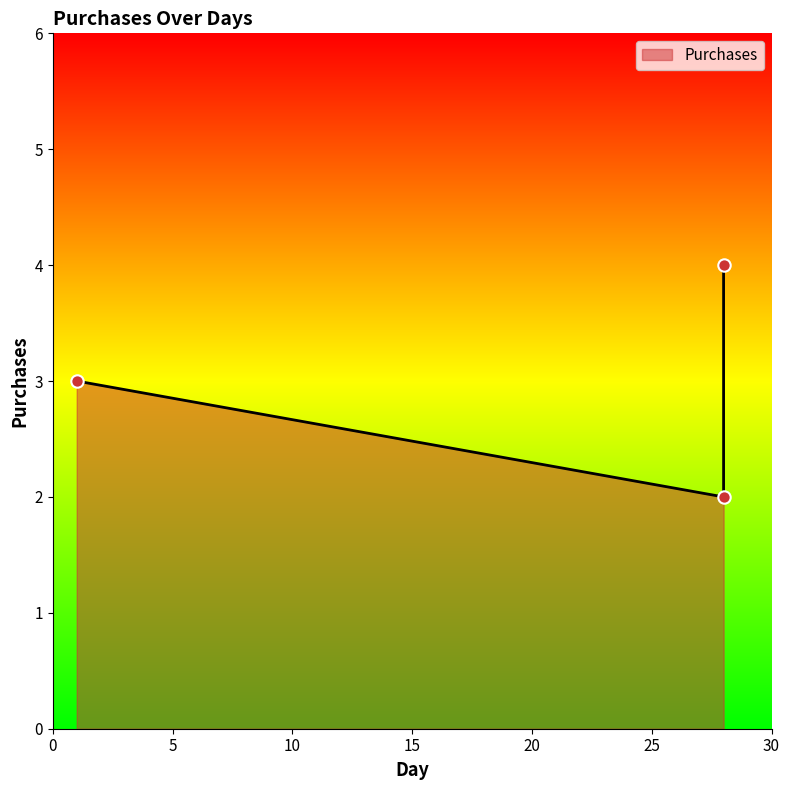

What is the ratio of the value at 1 to the value at 28?

0.8